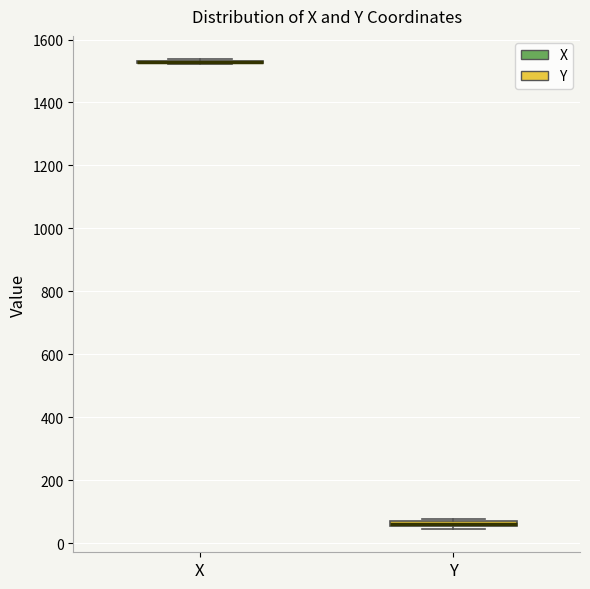

Where is the lower edge of the box for Y on the y-axis? The values are not printed on the chart, so give them approximately, as read against the axis.

60